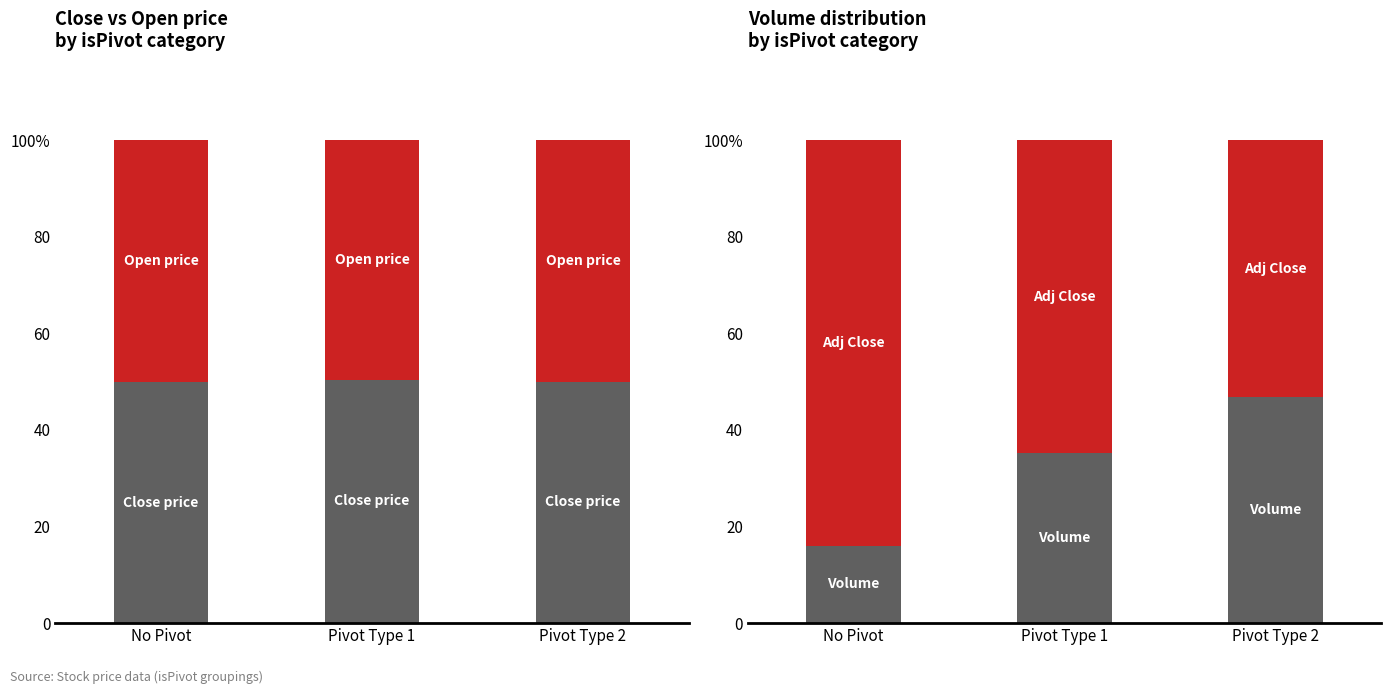

Rank the series by their maximum value, from lowest to highest.

Volume, Open price, Close price, Adj Close (scaled)